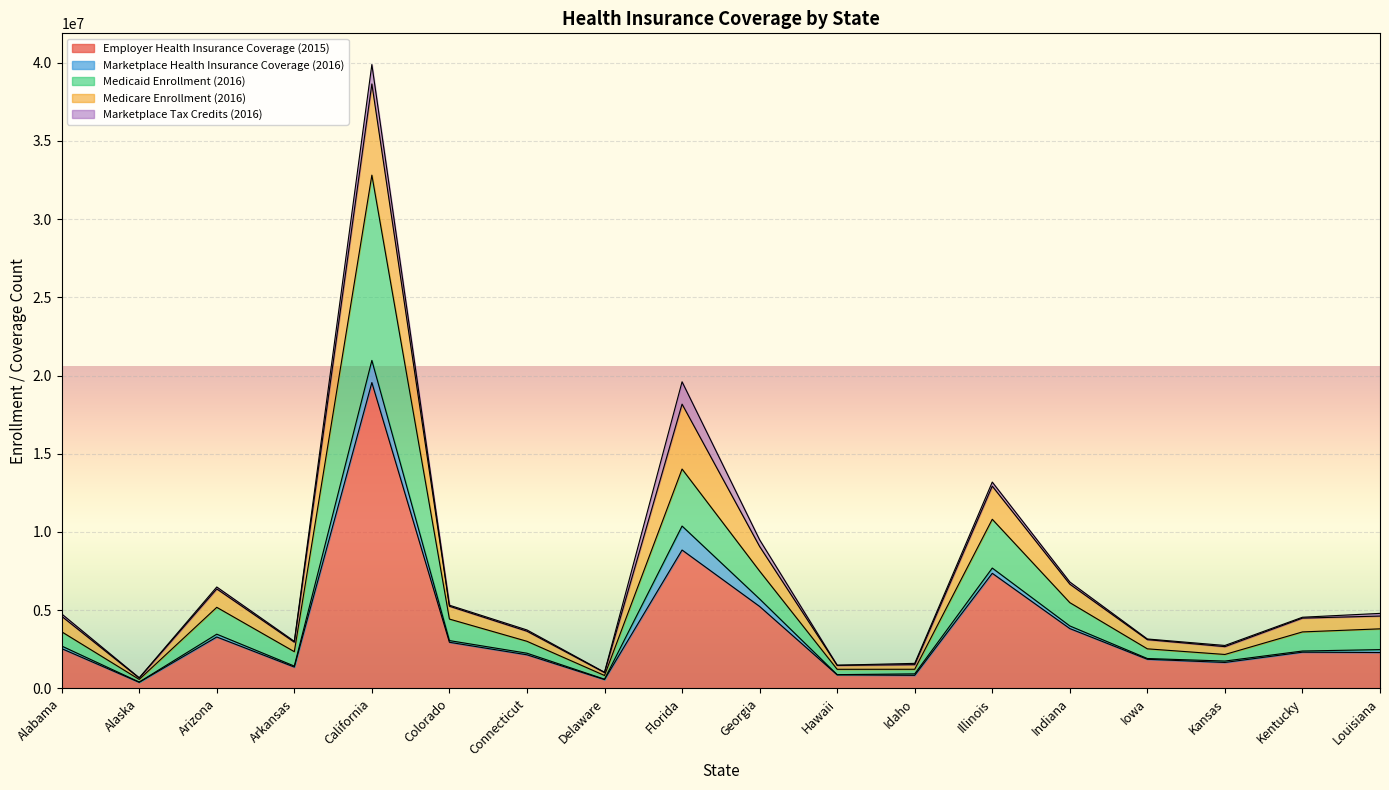

The value of Employer Health Insurance Coverage (2015) at Kentucky is 3202773. True or false?

False